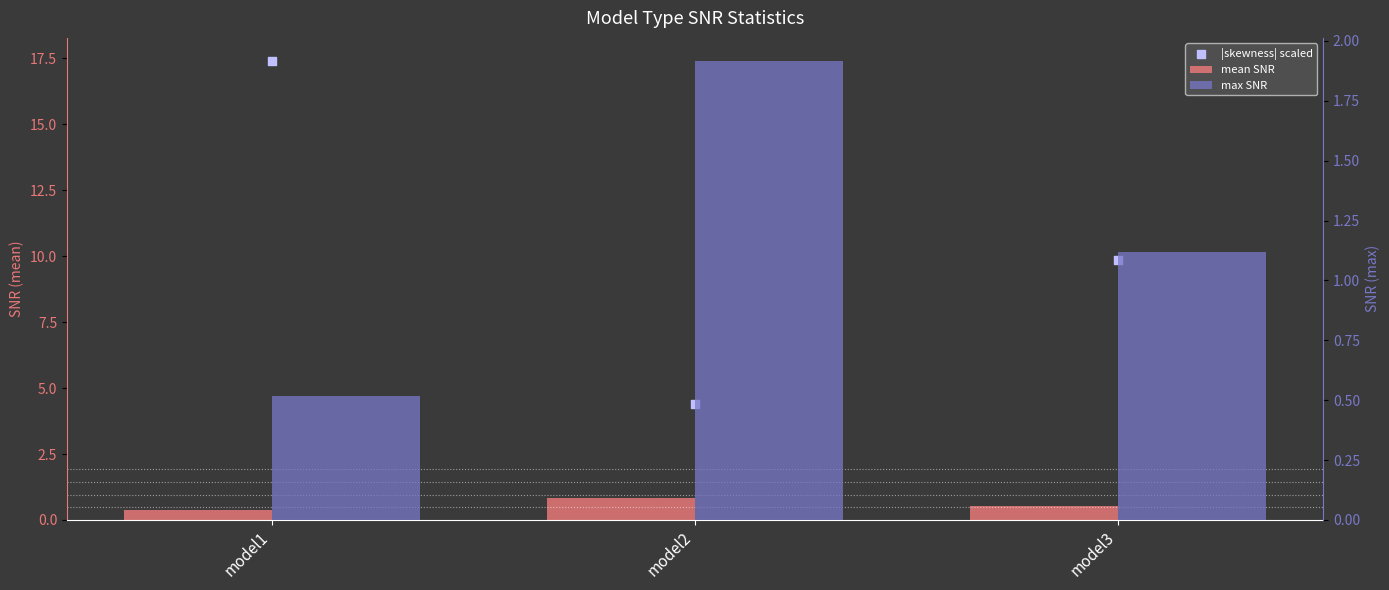

Which series contains the highest Y value?

|skewness| scaled